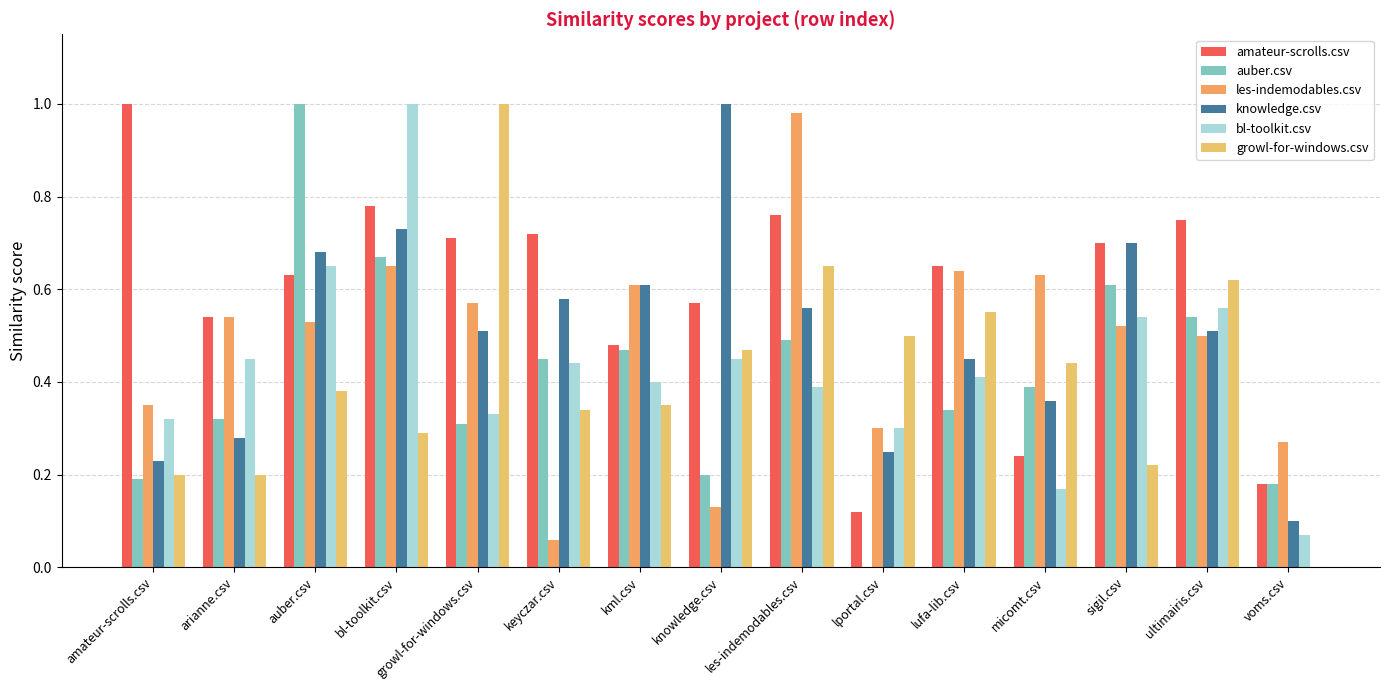

At which category is the sum across all series the highest?

bl-toolkit.csv